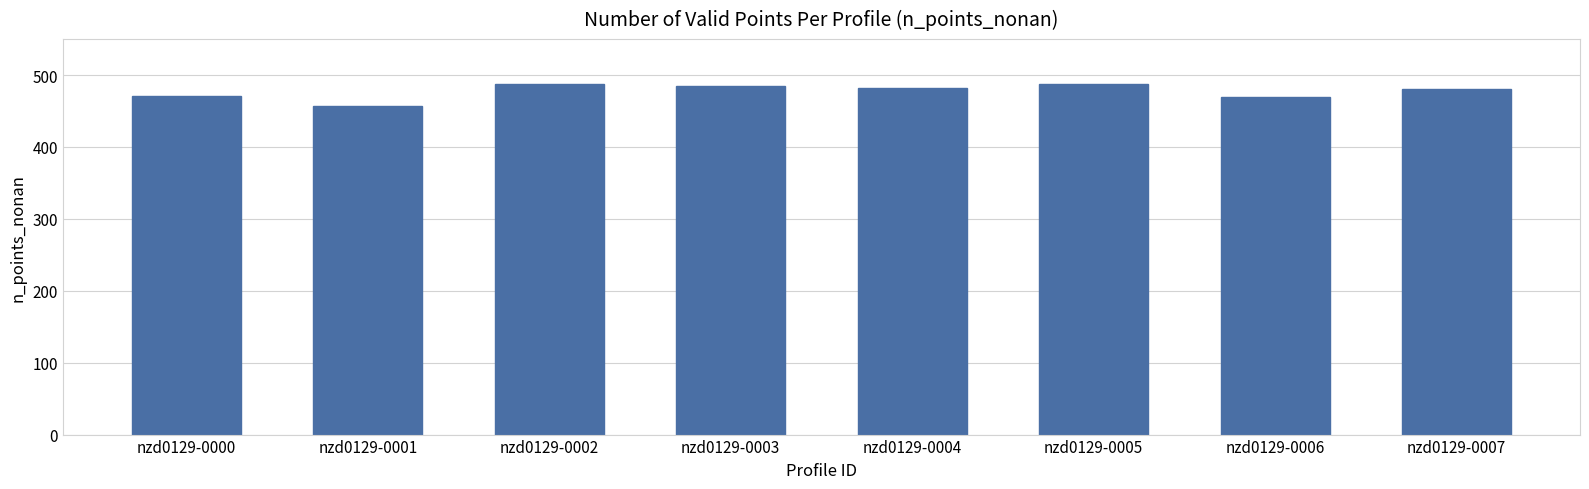

Approximately how many times larger is the value at nzd0129-0003 compared to nzd0129-0001?

1.1